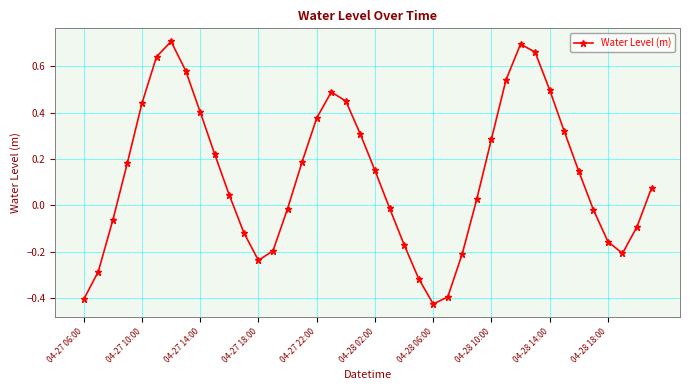

True or false: there are more than 1 points higher than both neighbors.

True